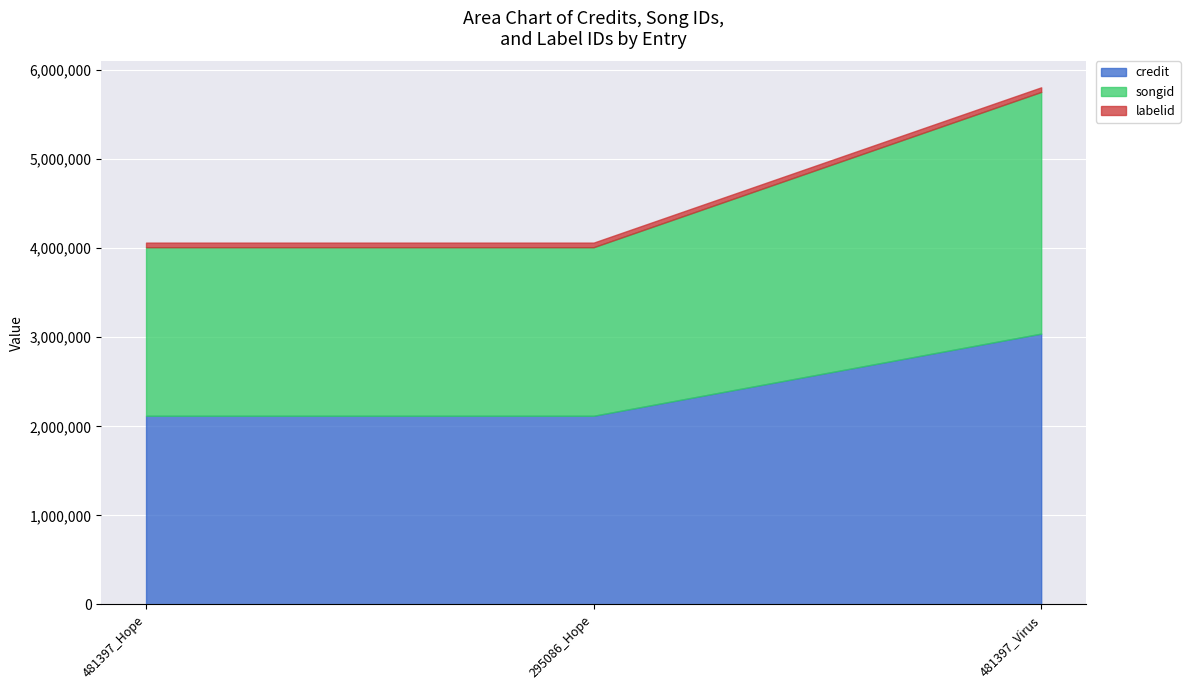

How many songid values are between 1892954 and 2714141?

3